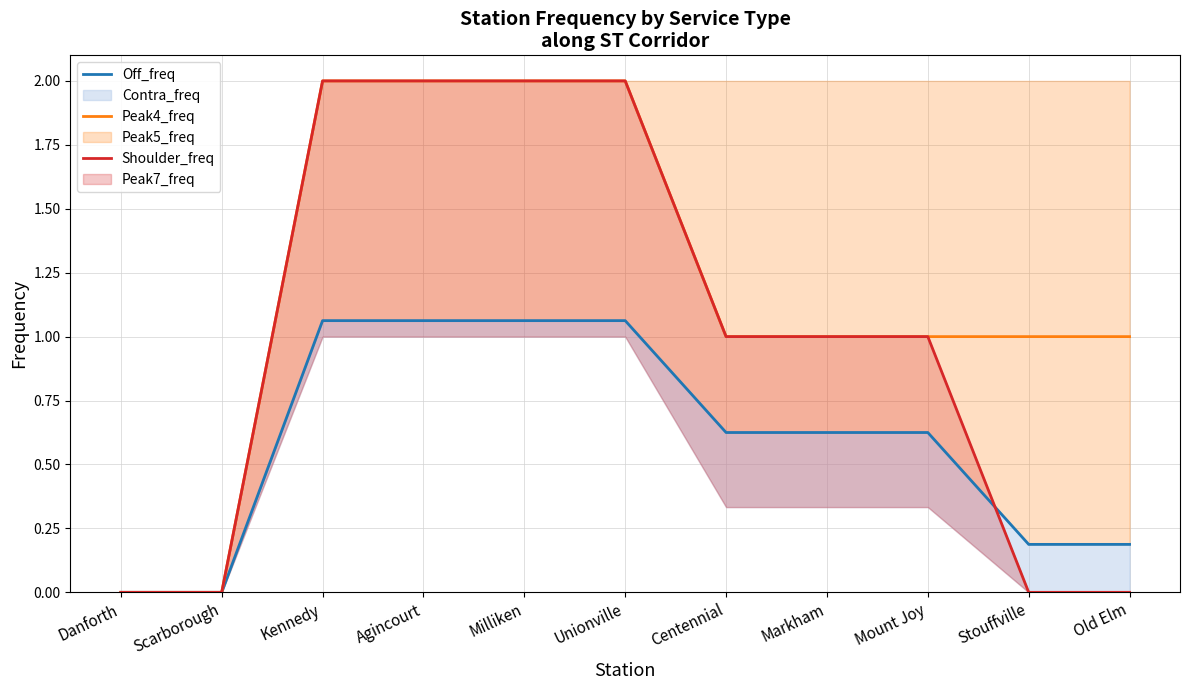

True or false: Off_freq and Shoulder_freq cross at least once.

True